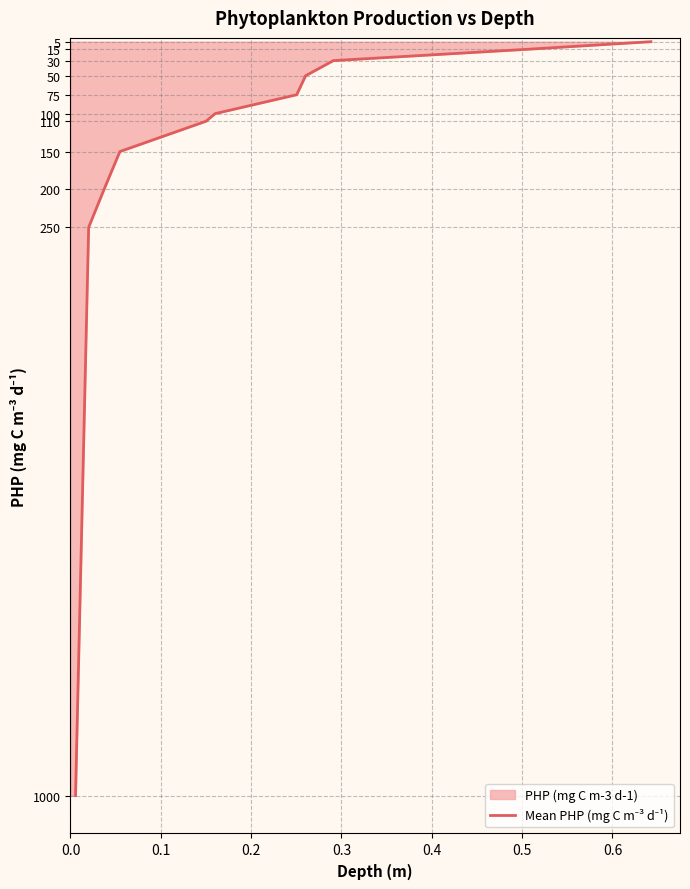

What is the difference between the maximum and minimum values?

995